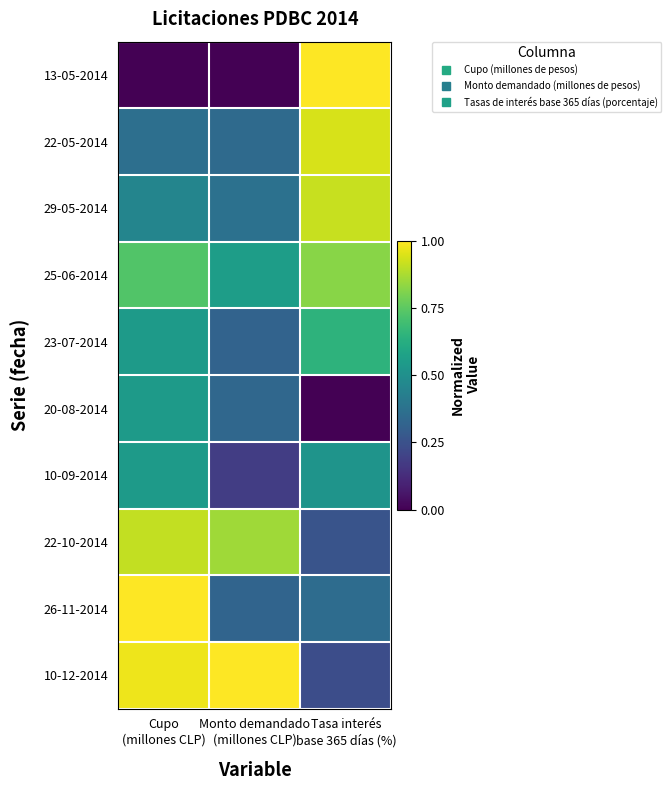

Count the number of data series in this chart.

10